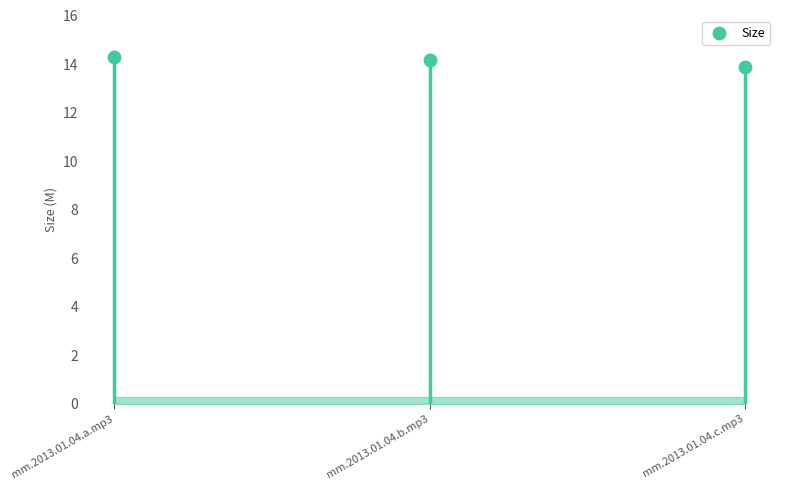

What is the change in value from mm.2013.01.04.a.mp3 to mm.2013.01.04.c.mp3?

-0.4